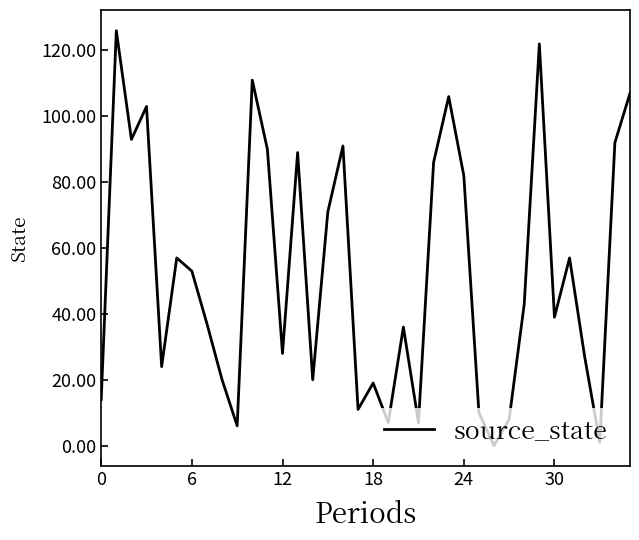

What is the greatest value displayed?

126